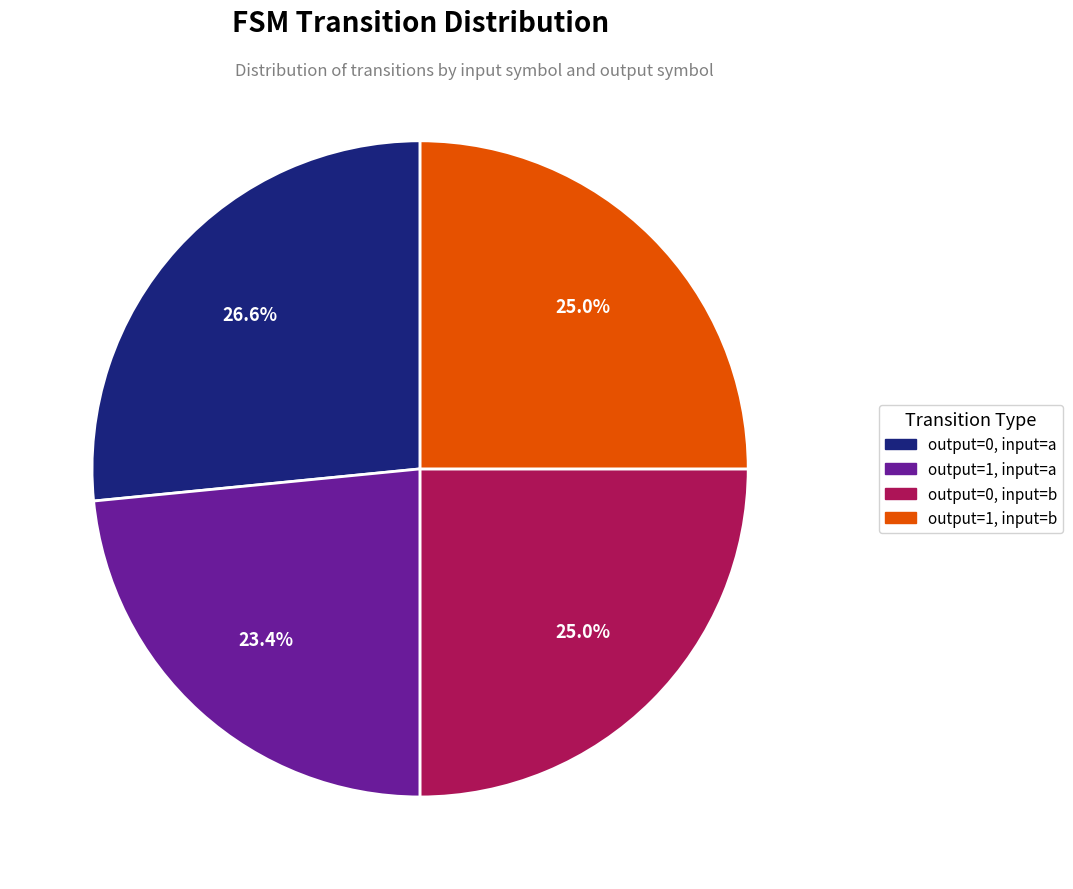

How many slices are in this pie chart?

4